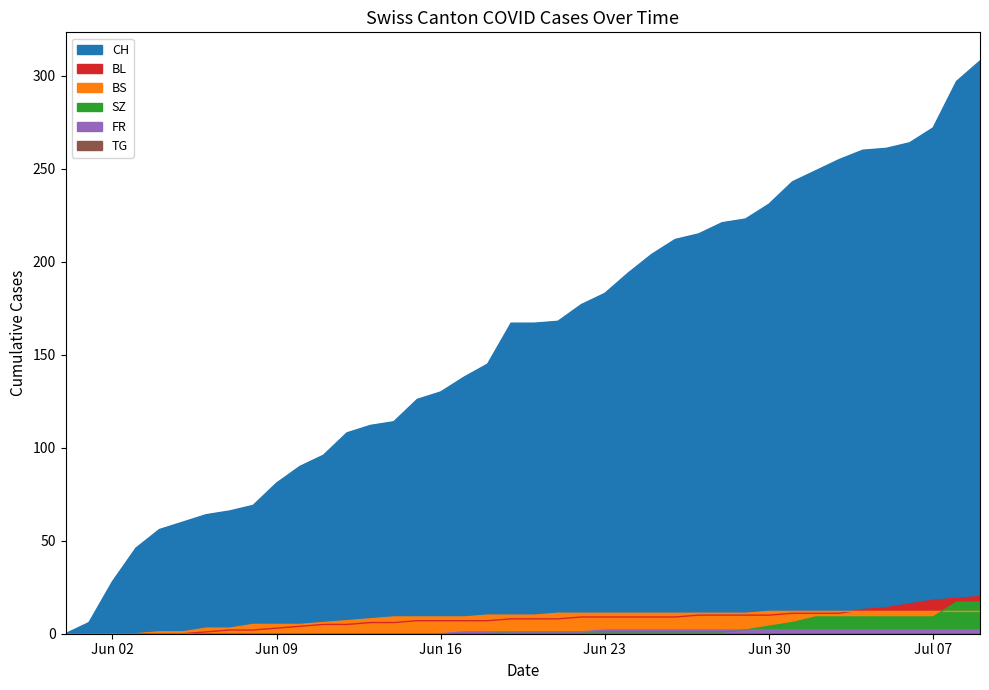

True or false: CH and BS cross at least once.

False